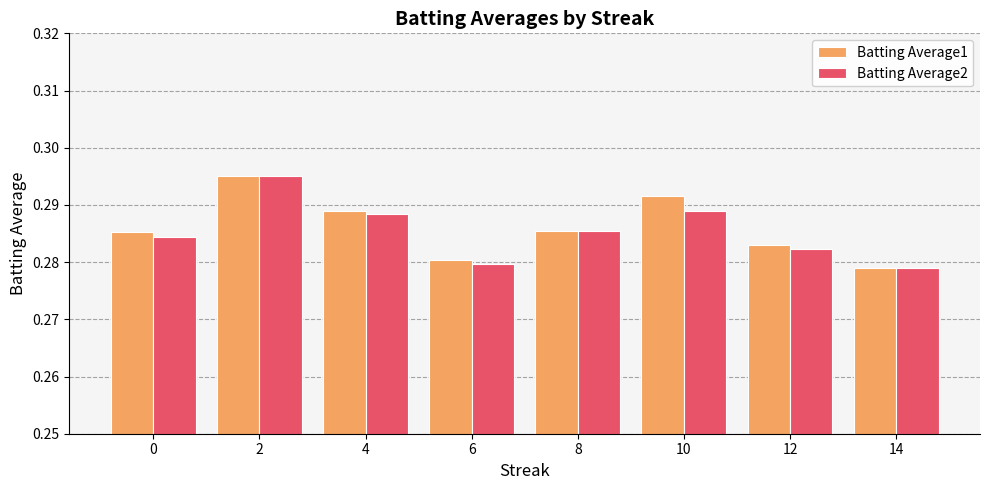

What are all the series names shown in the legend?

Batting Average1, Batting Average2